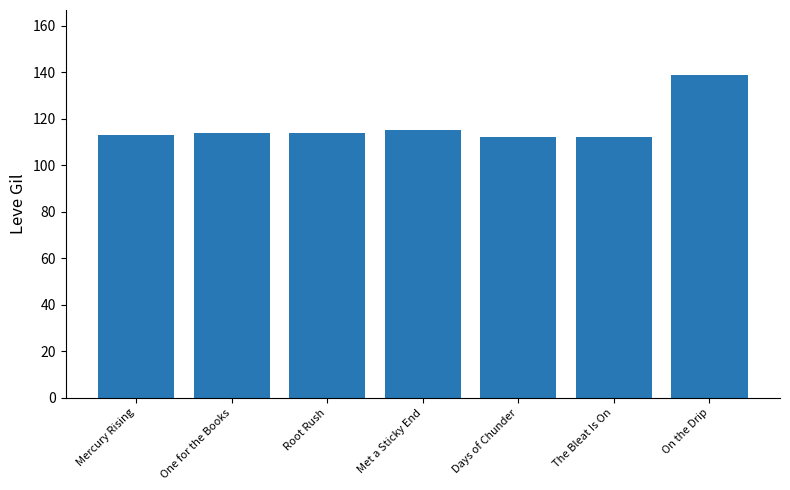

Which label corresponds to the largest value in the chart?

On the Drip